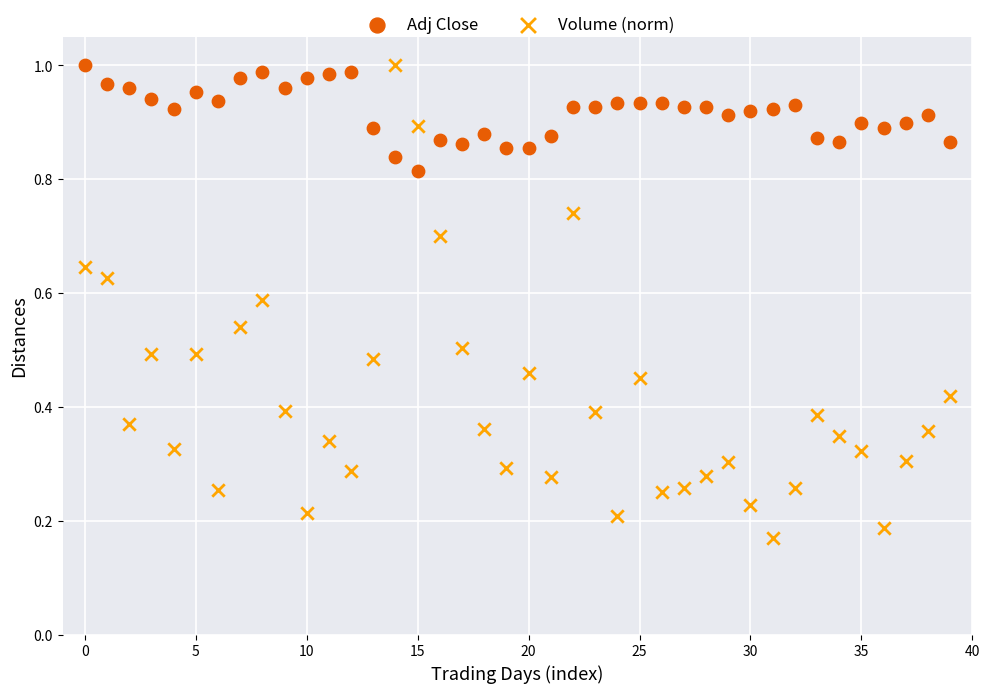

Which series contains the lowest Y value?

Volume (norm)